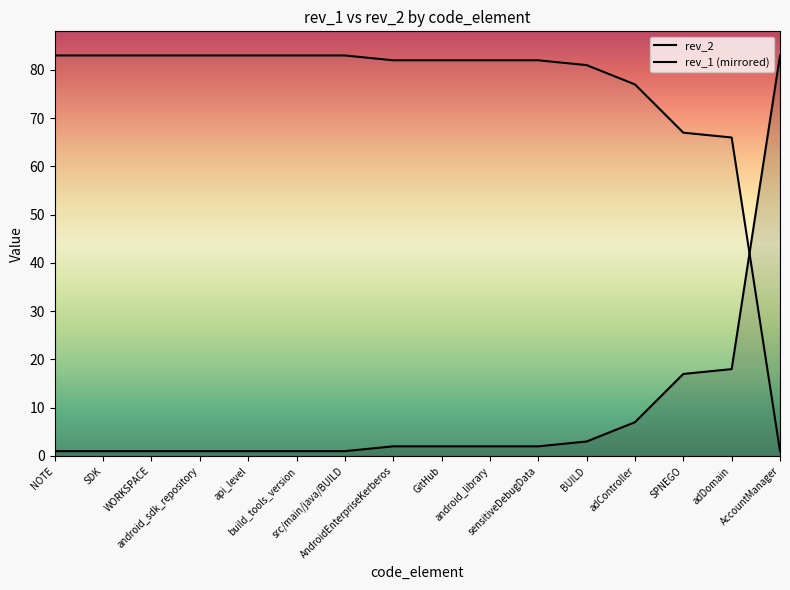

What is the maximum value shown in the chart?

83